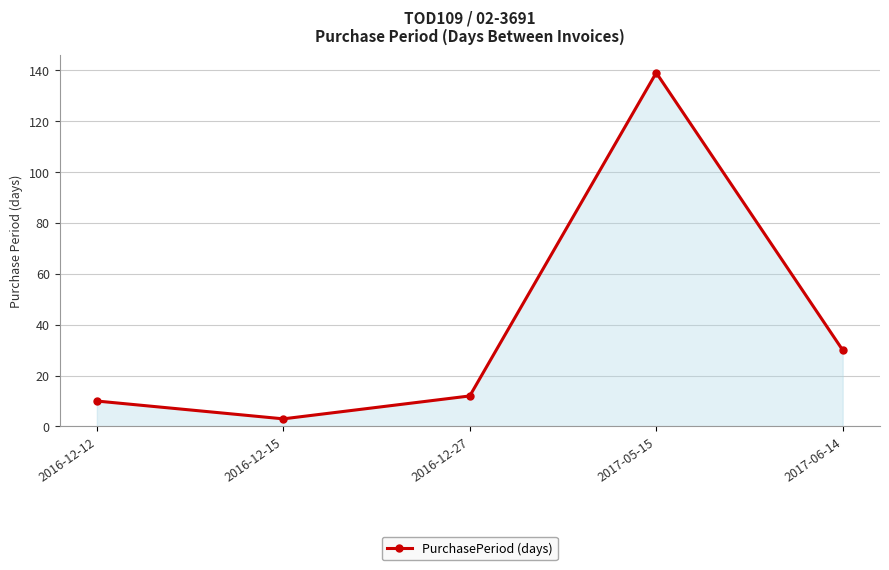

What is the smallest value displayed?

3